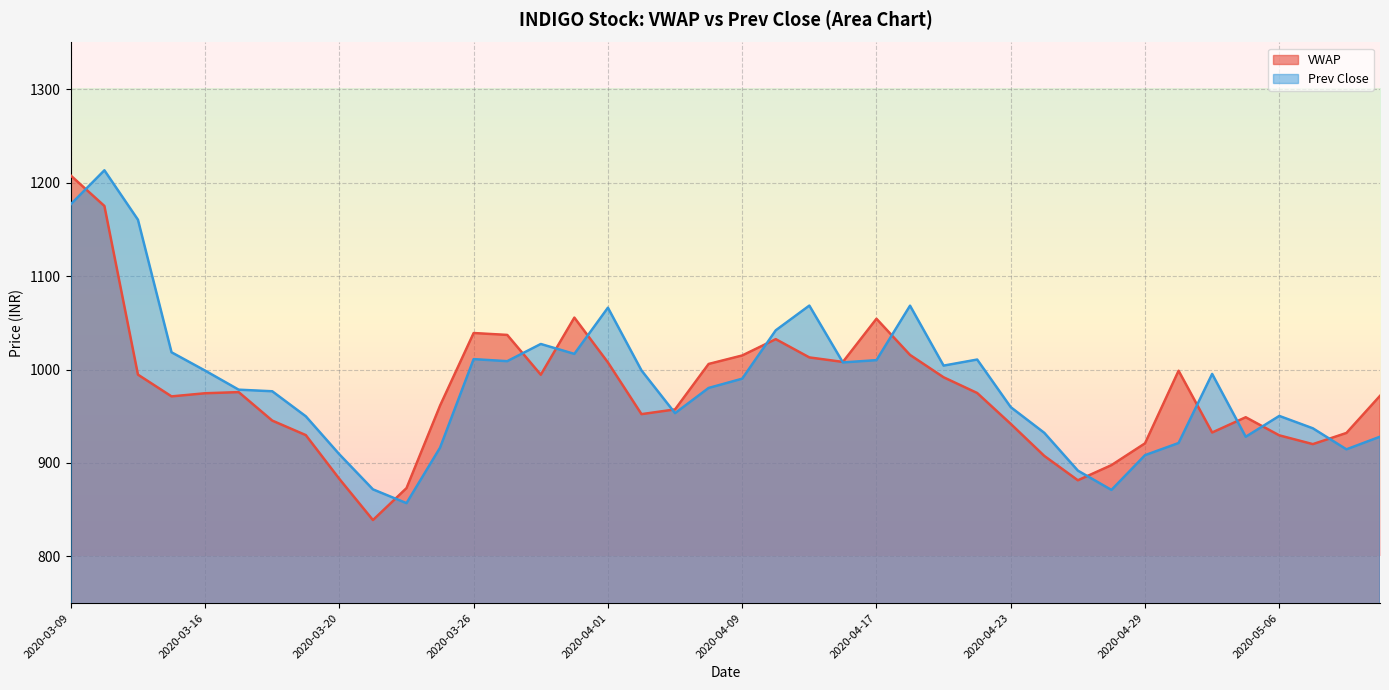

What is the difference between the maximum and minimum values in the VWAP series?

368.7